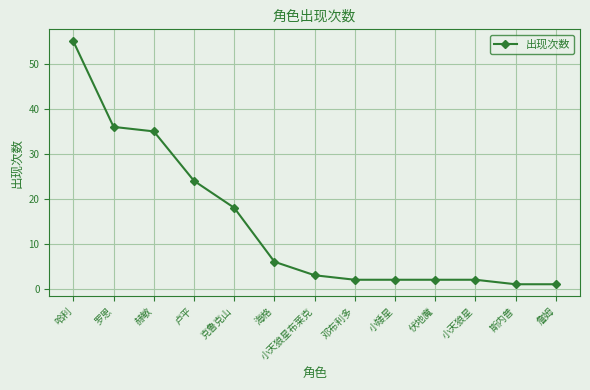

Is this an area chart (filled region under the line)?

No